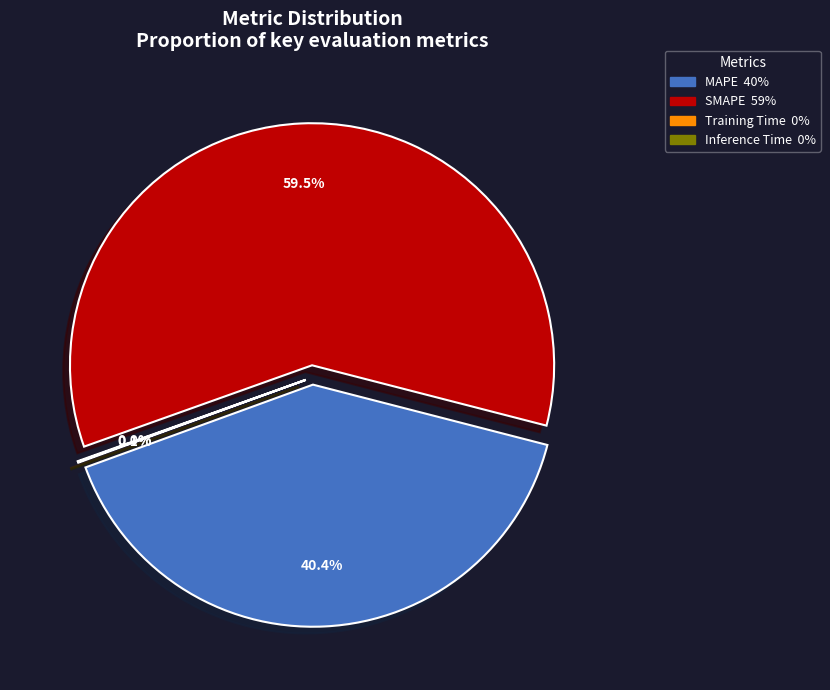

Count the number of slices in the pie.

4